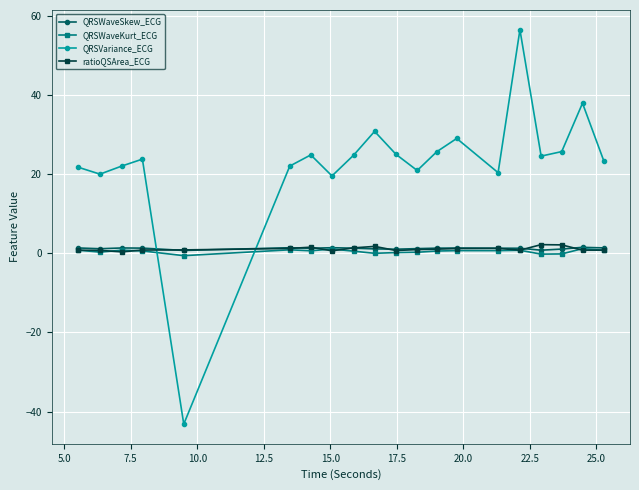

Which series has the largest total across all categories?

QRSVariance_ECG